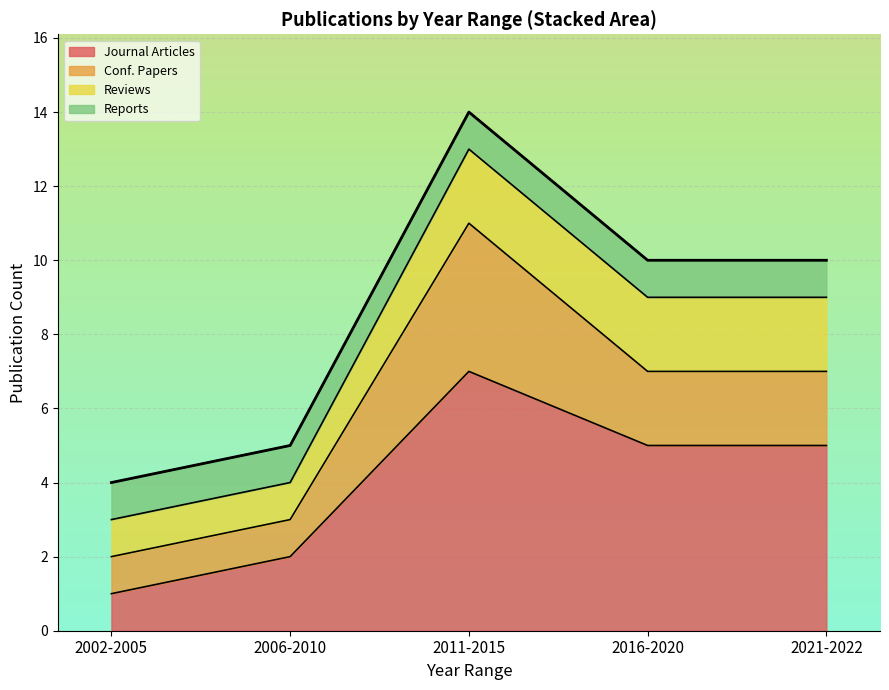

At which category is the sum across all series the highest?

2011-2015